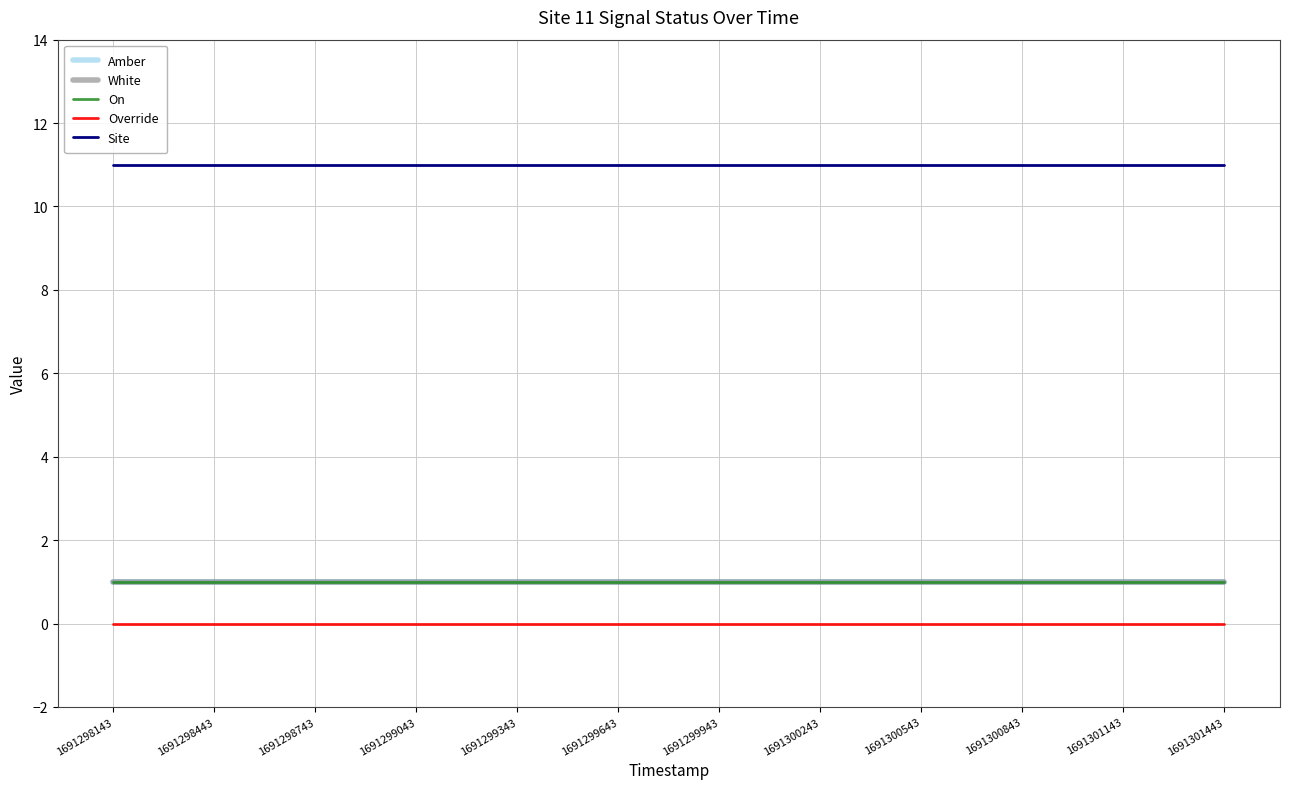

At which label does Site reach its minimum?

1691298143